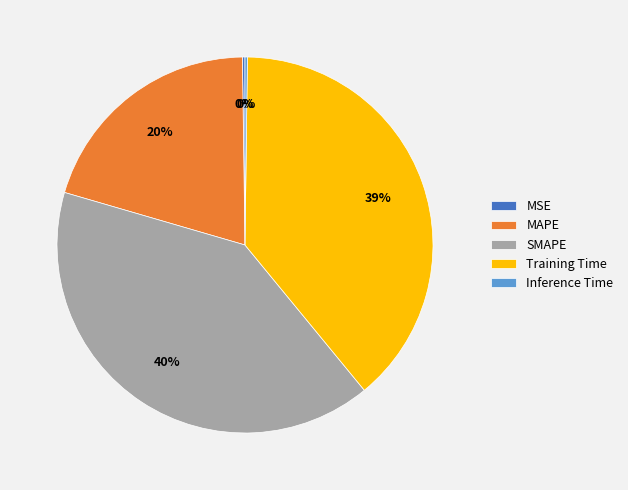

Is there any slice that represents more than half of the pie?

No